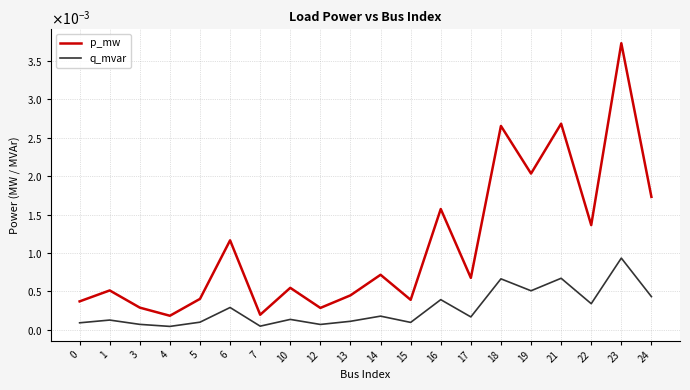

Does the chart display data point markers on the line(s)?

No